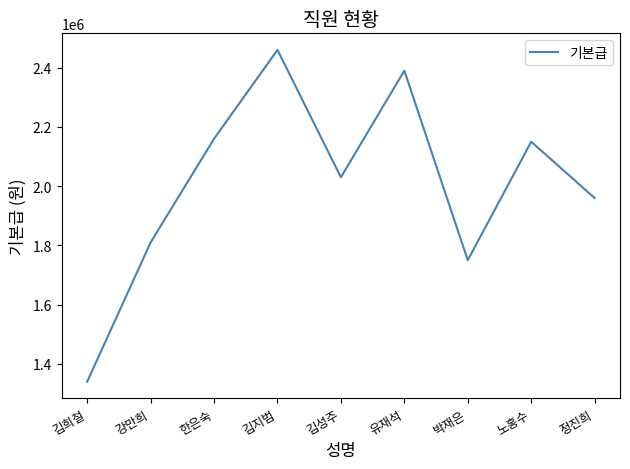

List the labels in order of value, smallest first.

김희철, 박재은, 강만희, 정진희, 김성주, 노홍수, 한은숙, 유재석, 김지범